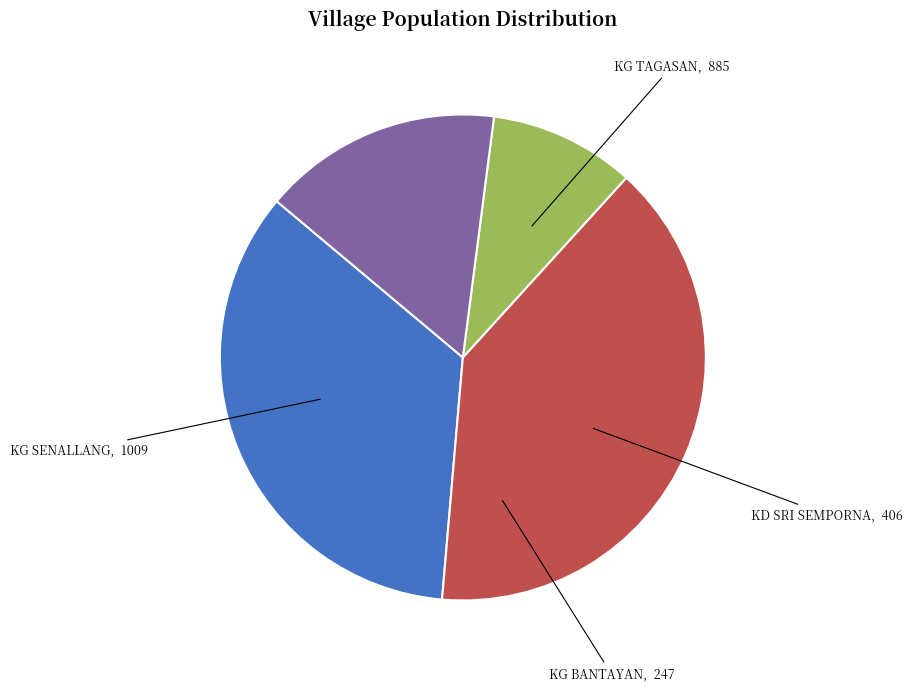

Rank the categories by value from lowest to highest.

KG BANTAYAN, KD SRI SEMPORNA, KG TAGASAN, KG SENALLANG